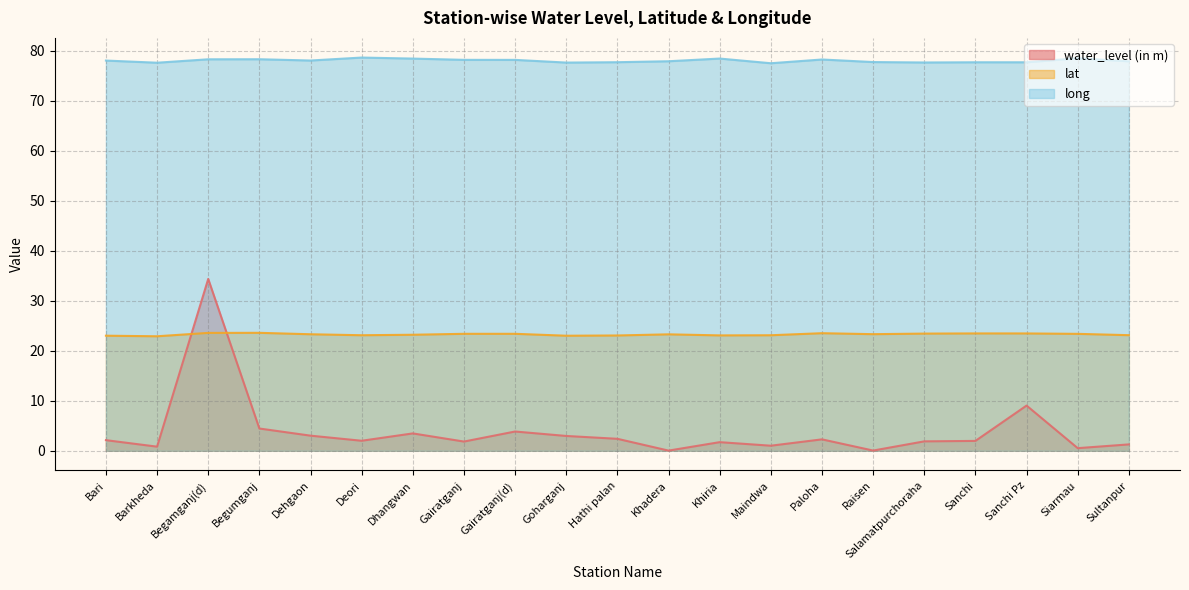

Reading left to right, list all the values displayed in this chart.

water_level (in m): 2.1	0.8	34.4	4.5	3.0	2.0	3.5	1.9	3.9	3.0	2.4	0.0	1.7	1.0	2.3	0.1	1.9	2.0	9.1	0.5	1.3
lat: 23.0	22.9	23.6	23.6	23.3	23.1	23.2	23.4	23.4	23.0	23.1	23.3	23.1	23.1	23.5	23.3	23.5	23.5	23.5	23.4	23.1
long: 78.1	77.7	78.3	78.3	78.1	78.7	78.5	78.2	78.2	77.7	77.8	77.9	78.5	77.5	78.3	77.8	77.7	77.7	77.7	78.5	77.9